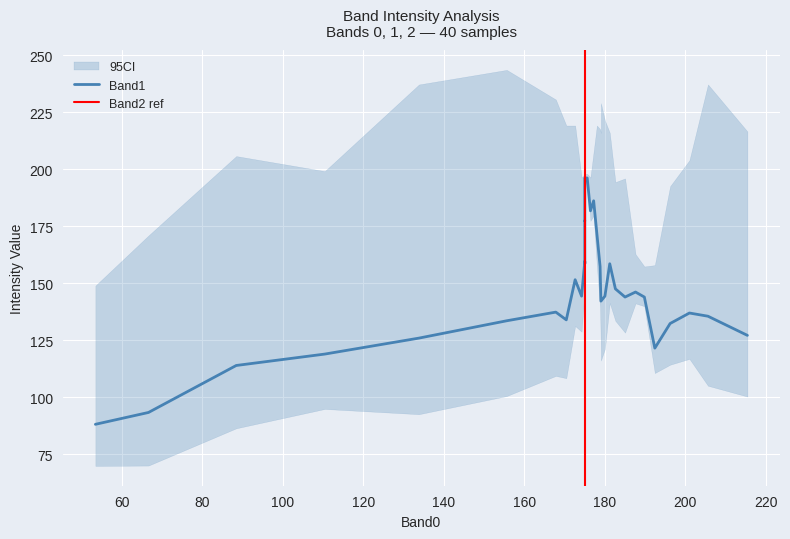

How many values in the Band2 series exceed 198?

15